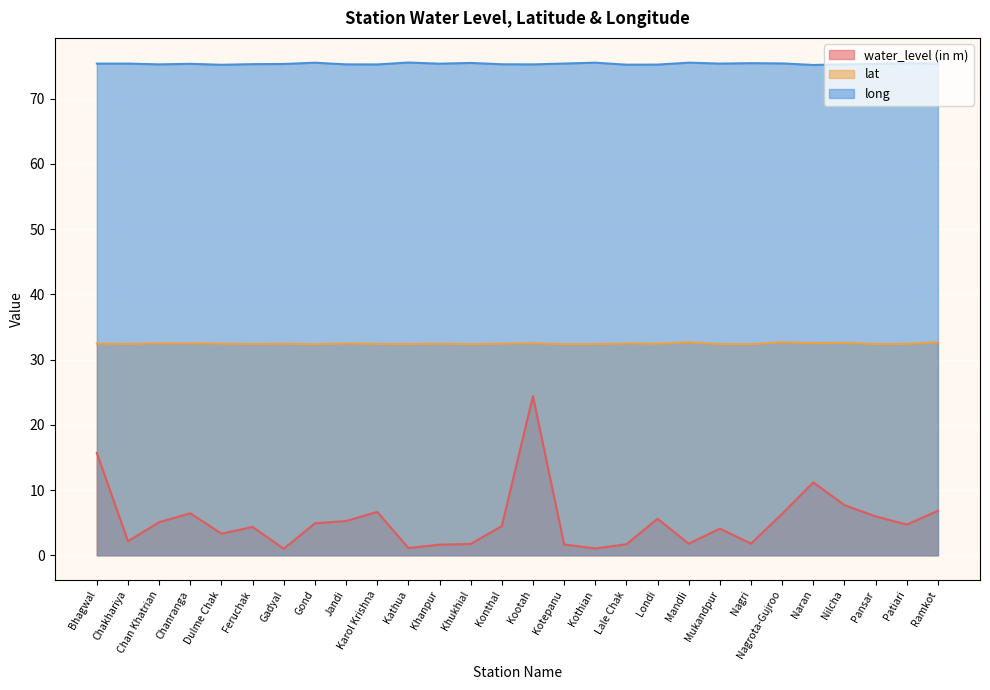

Which has a higher value, Konthal or Londi?

Londi